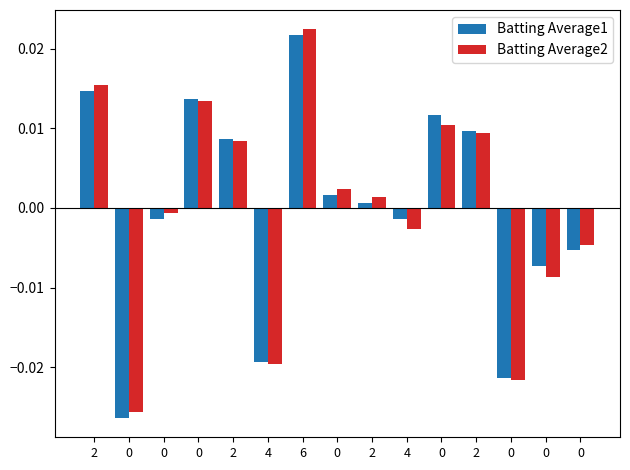

True or false: Batting Average2 has a value of 0.0 at 2.

True